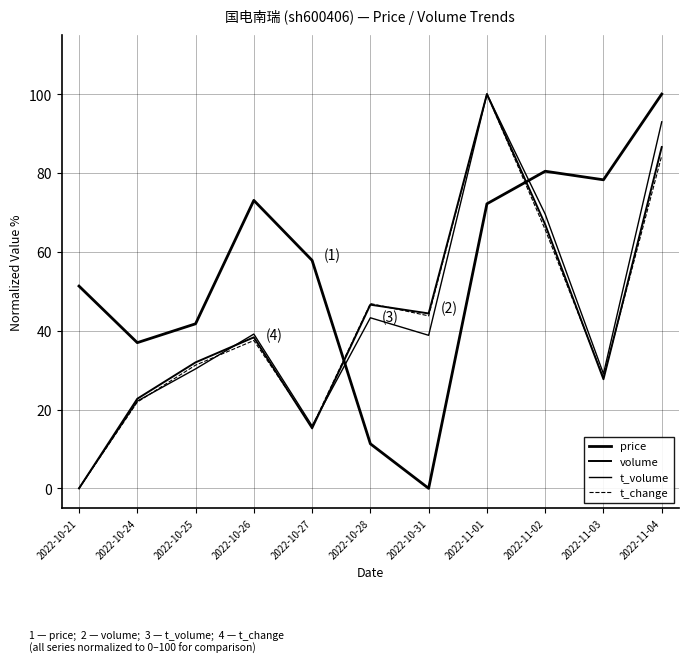

What is the sum of all price values?

603.0